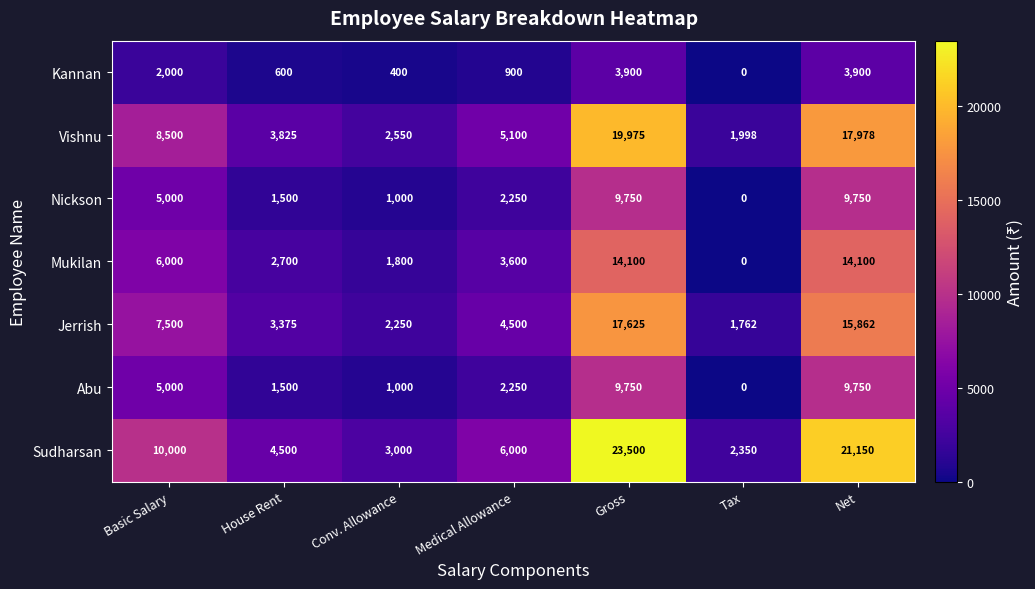

Which series has the largest total across all categories?

Sudharsan